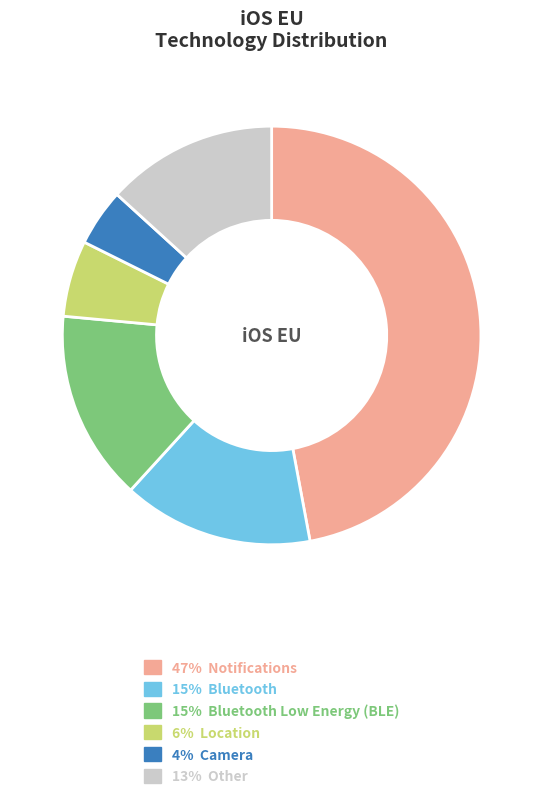

Count the number of slices in the pie.

6